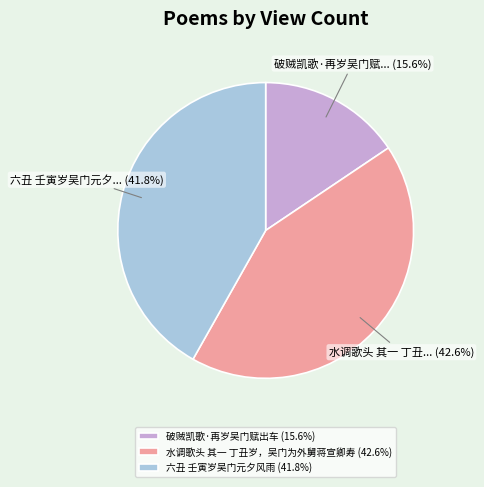

What is the ratio of the value at 水调歌头 其一 丁丑岁，吴门为外舅蒋宣卿寿 to the value at 六丑 壬寅岁吴门元夕风雨?

1.0